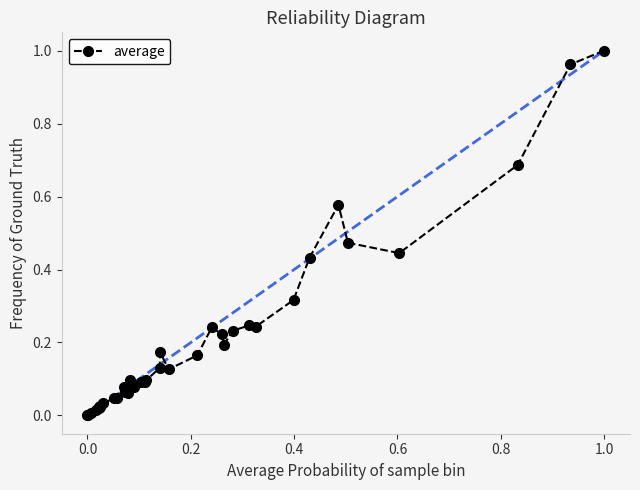

True or false: the data has more than 1 interior local peaks.

True